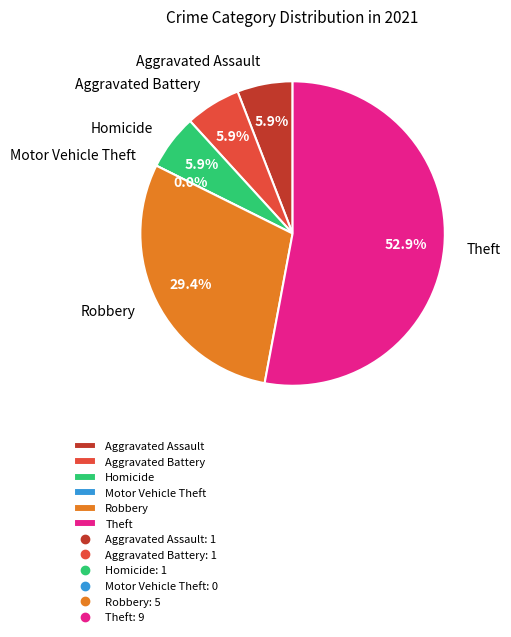

True or false: Theft accounts for 53% of the total.

True